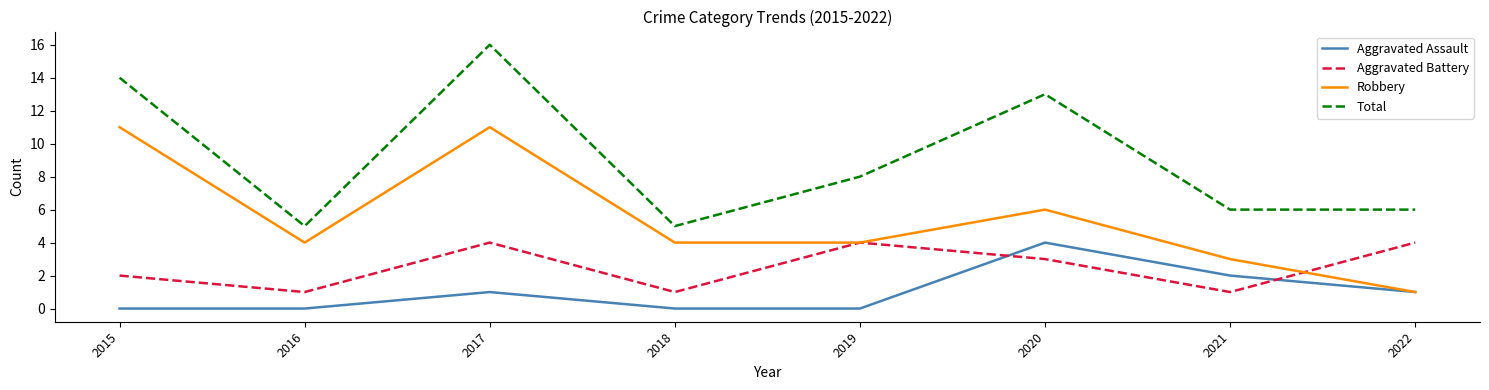

List the series in order of their overall mean, lowest first.

Aggravated Assault, Aggravated Battery, Robbery, Total